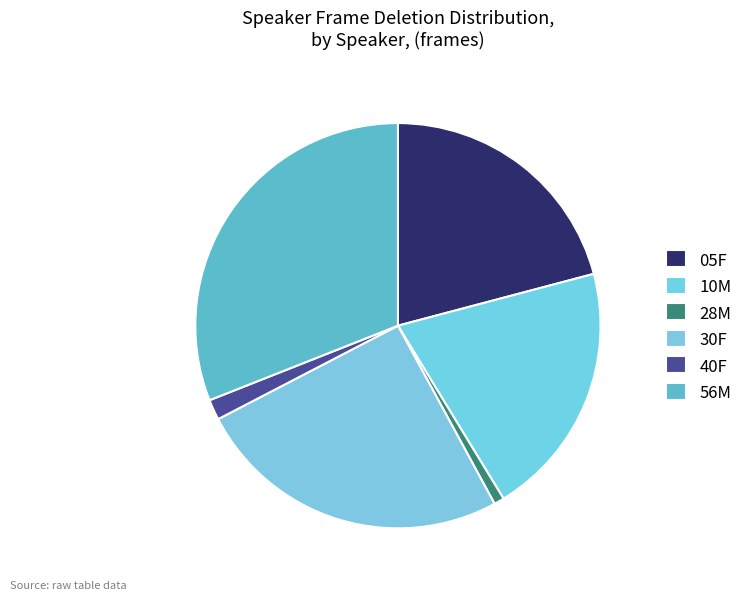

How many slices are in this pie chart?

6